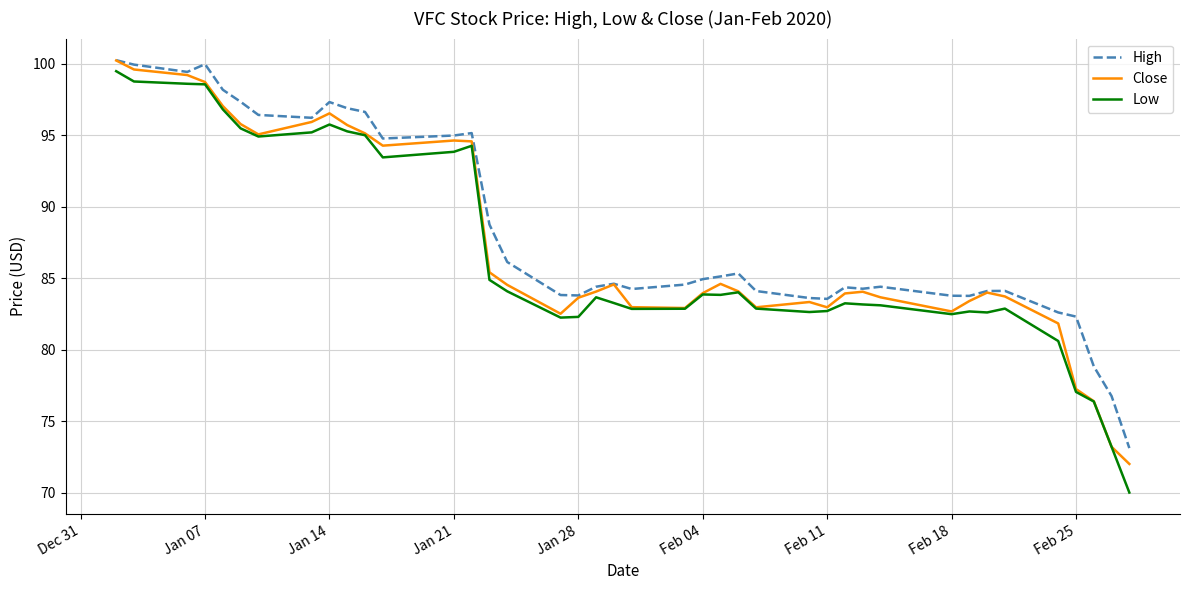

Which series has the widest spread of values?

Low